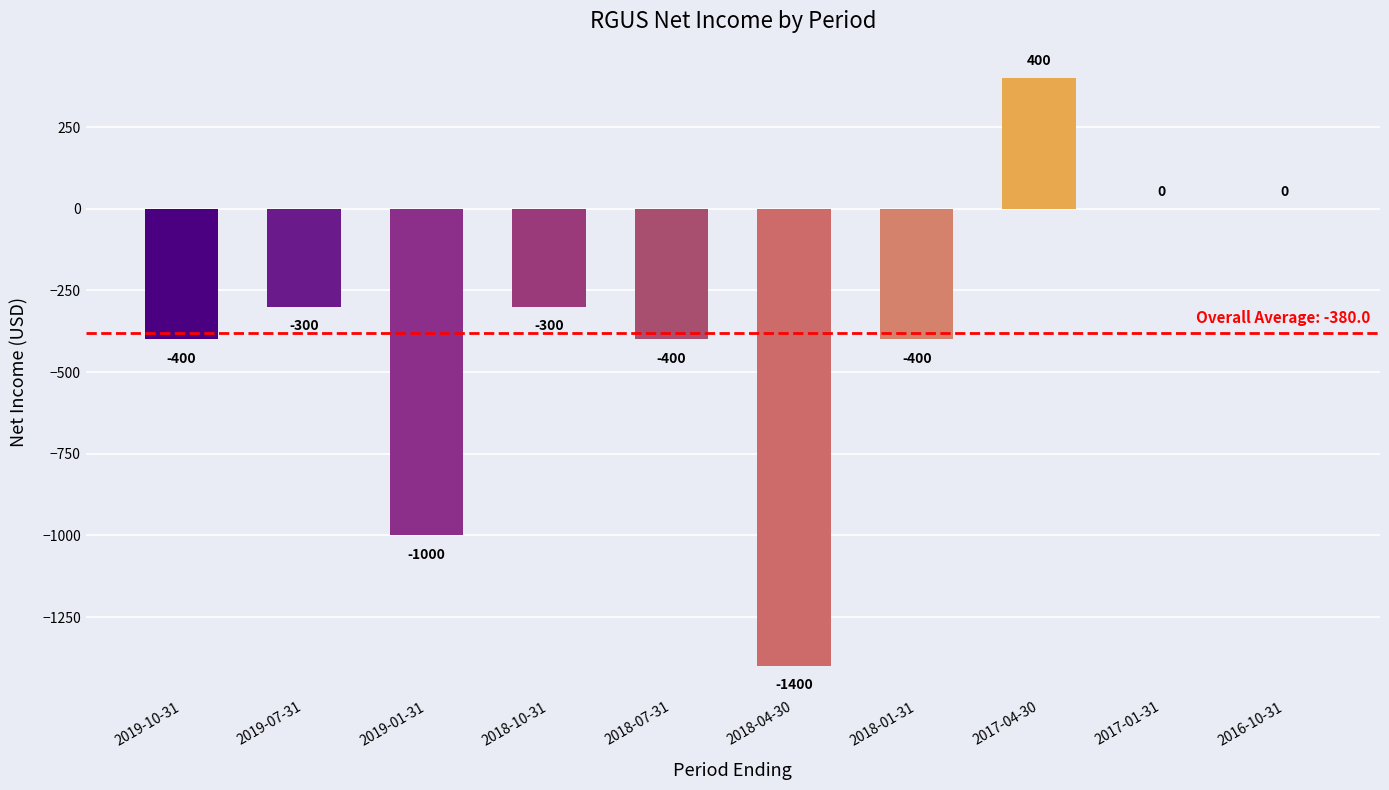

Reading right to left, extract all data points from this chart.

2016-10-31=0	2017-01-31=0	2017-04-30=400	2018-01-31=-400	2018-04-30=-1400	2018-07-31=-400	2018-10-31=-300	2019-01-31=-1000	2019-07-31=-300	2019-10-31=-400